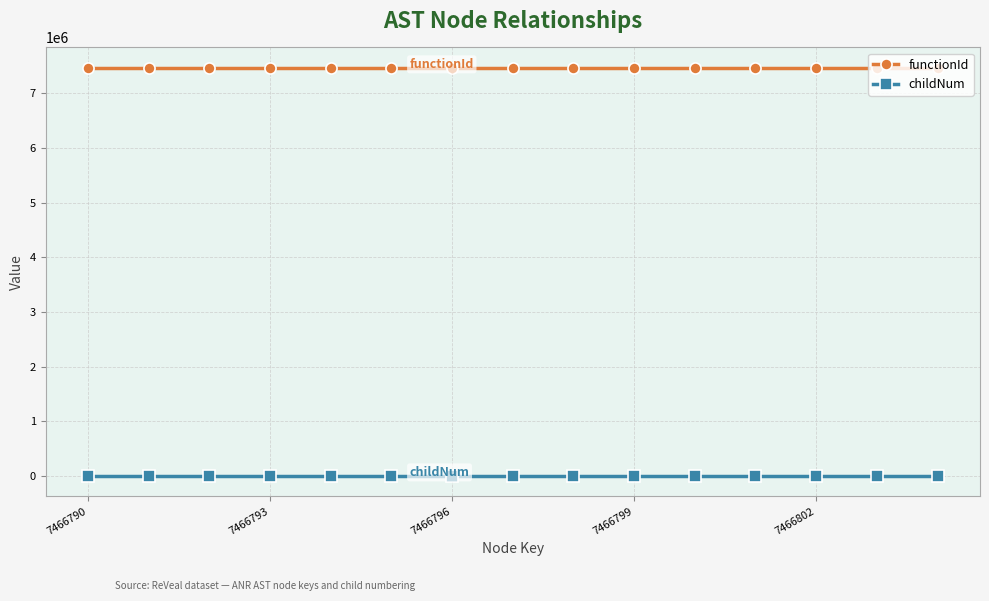

True or false: functionId and childNum cross at least once.

False